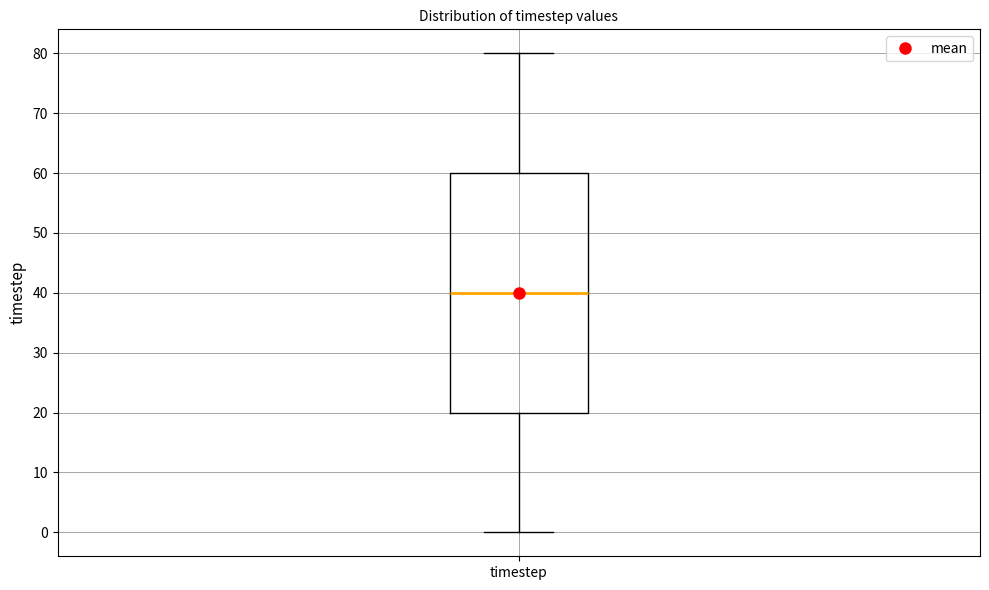

Where does the lower whisker of the box for timestep end on the y-axis? The values are not printed on the chart, so give them approximately, as read against the axis.

0